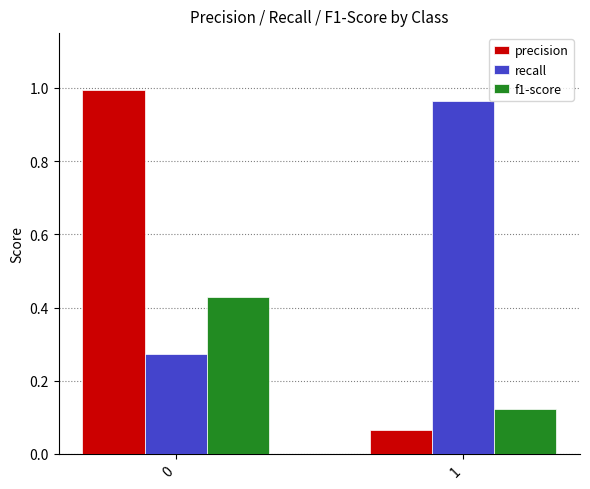

Is it true that precision equals 1.0 at 0?

True